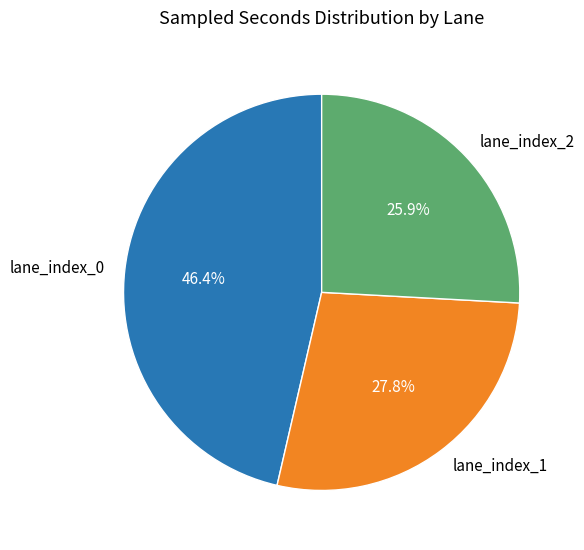

How many slices are in this pie chart?

3